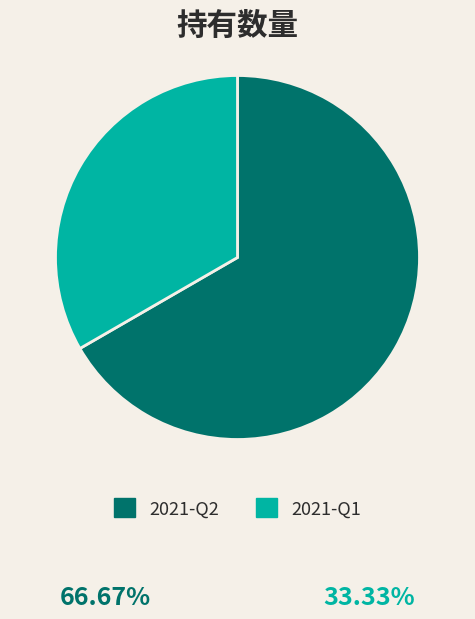

Is there a majority slice in this chart?

Yes